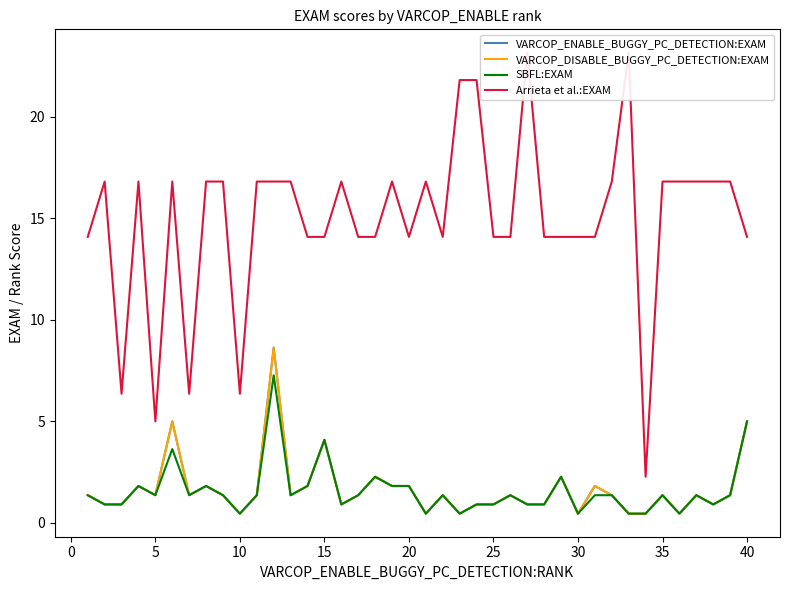

What is the average value of the SBFL:EXAM series?

1.6